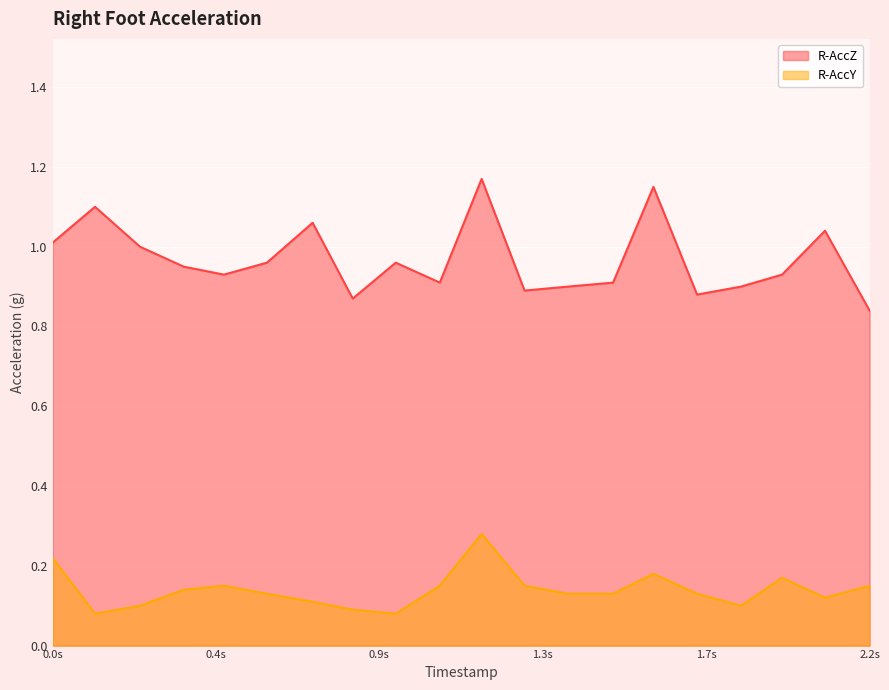

True or false: R-AccY and R-AccZ cross at least once.

False